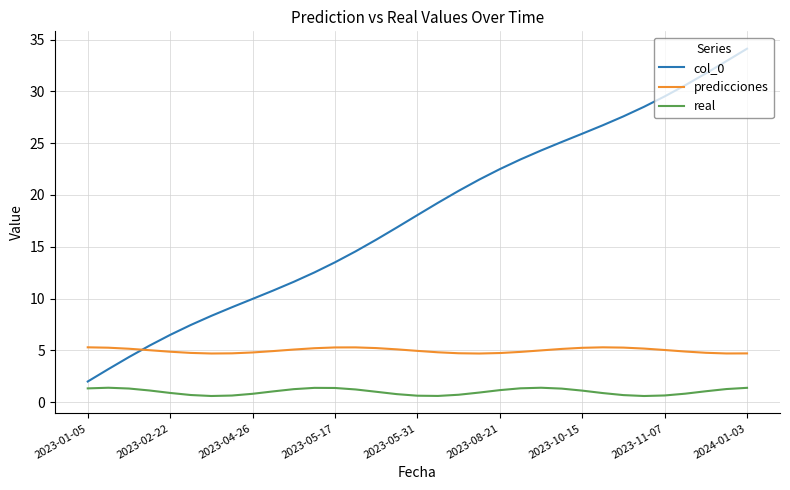

Which series has the largest total across all categories?

col_0